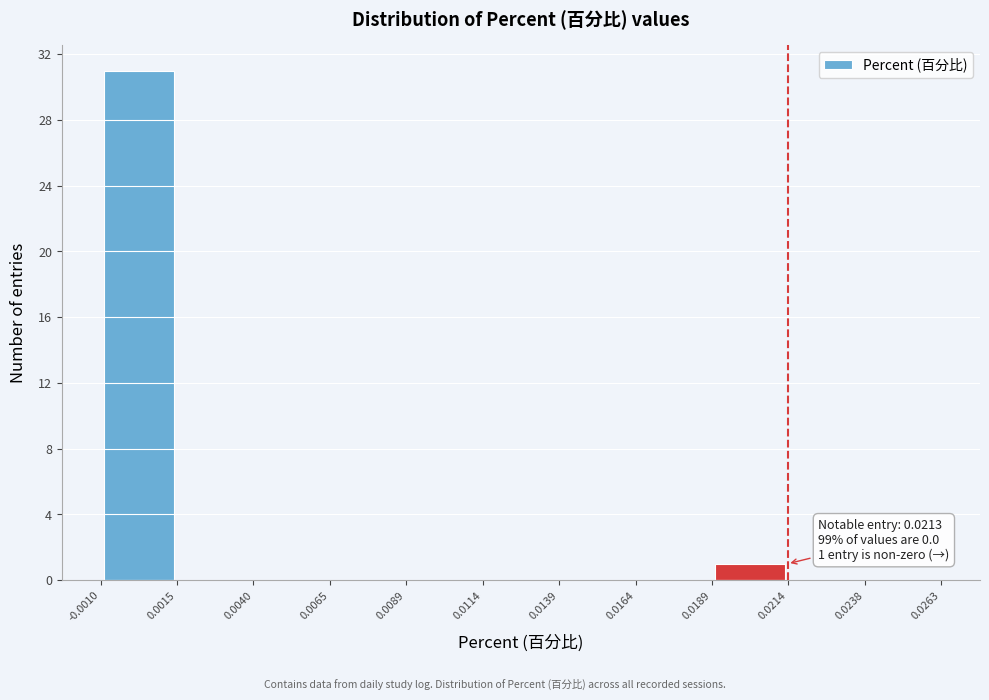

Over which range of the x-axis is the bar tallest?

-0.0010 to 0.0015